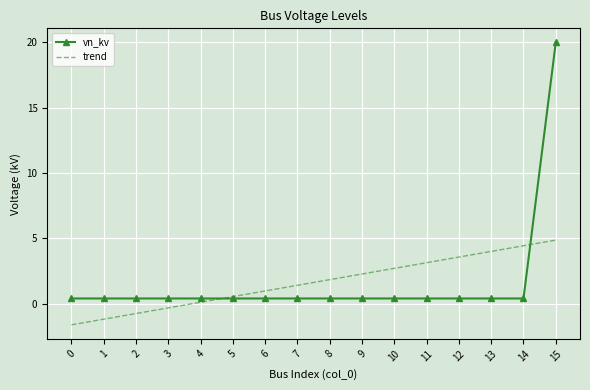

What are all the series names shown in the legend?

vn_kv, trend